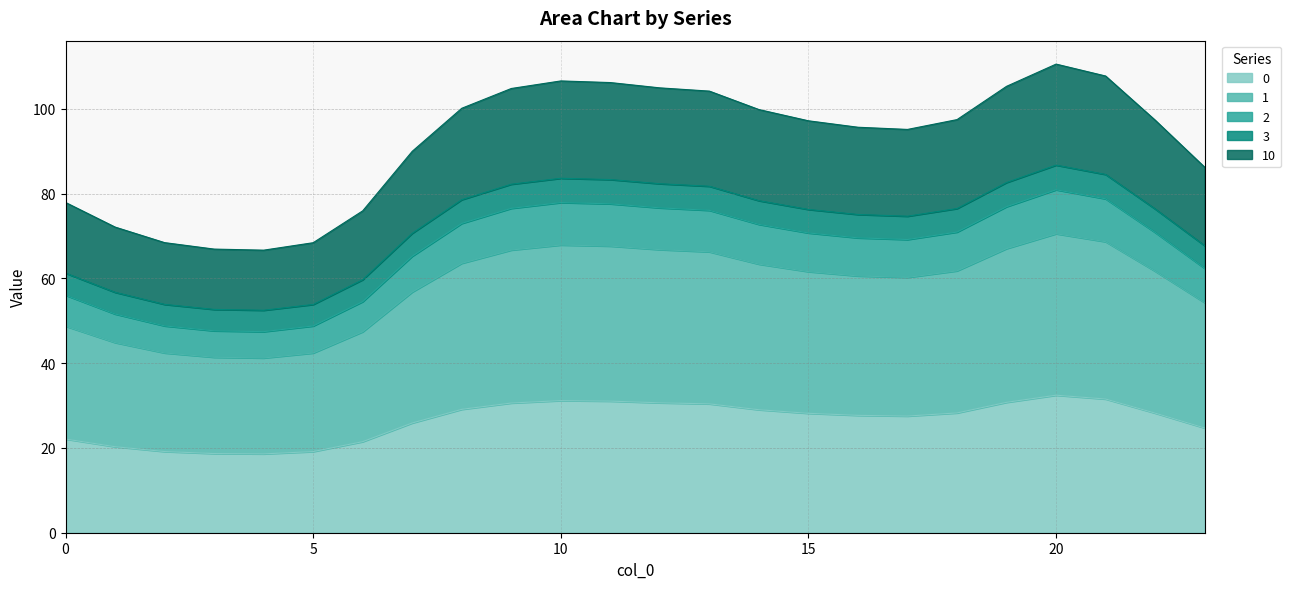

Which category has the highest value in the 3 series?

20